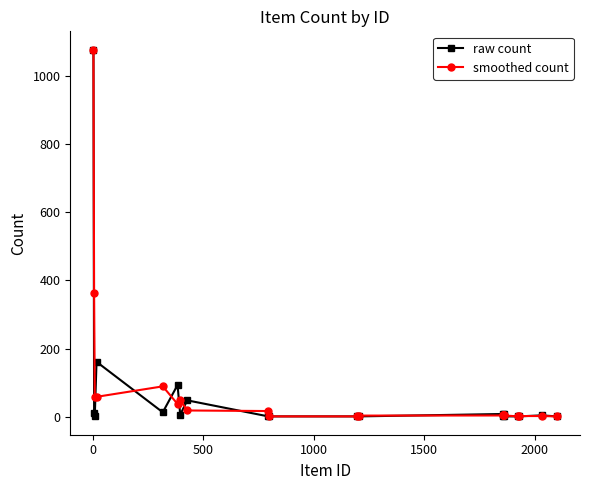

True or false: raw count and smoothed count cross at least once.

True